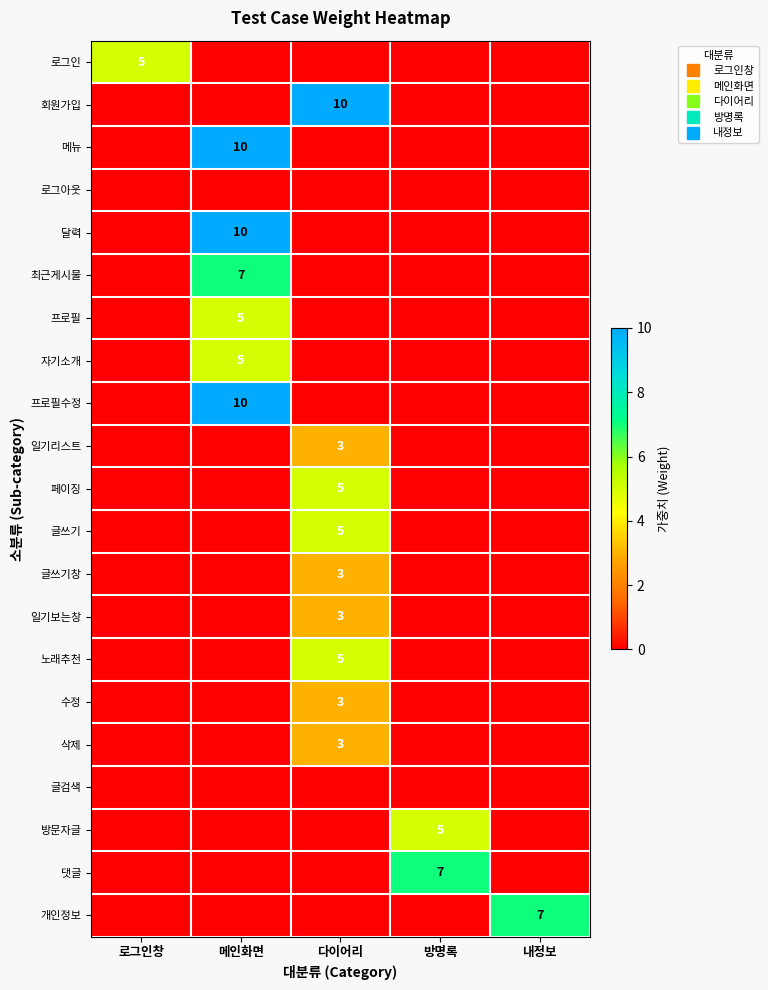

Count the number of categories in the chart.

5